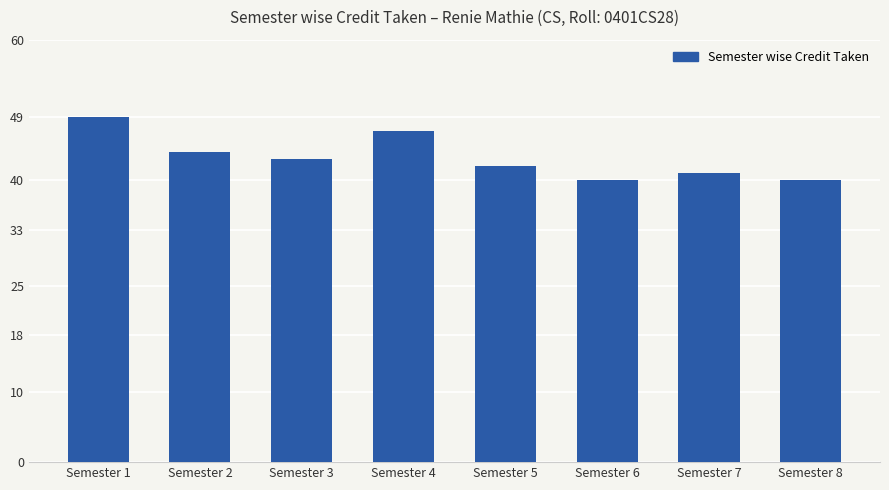

What is the ratio of the value at Semester 2 to the value at Semester 6?

1.1